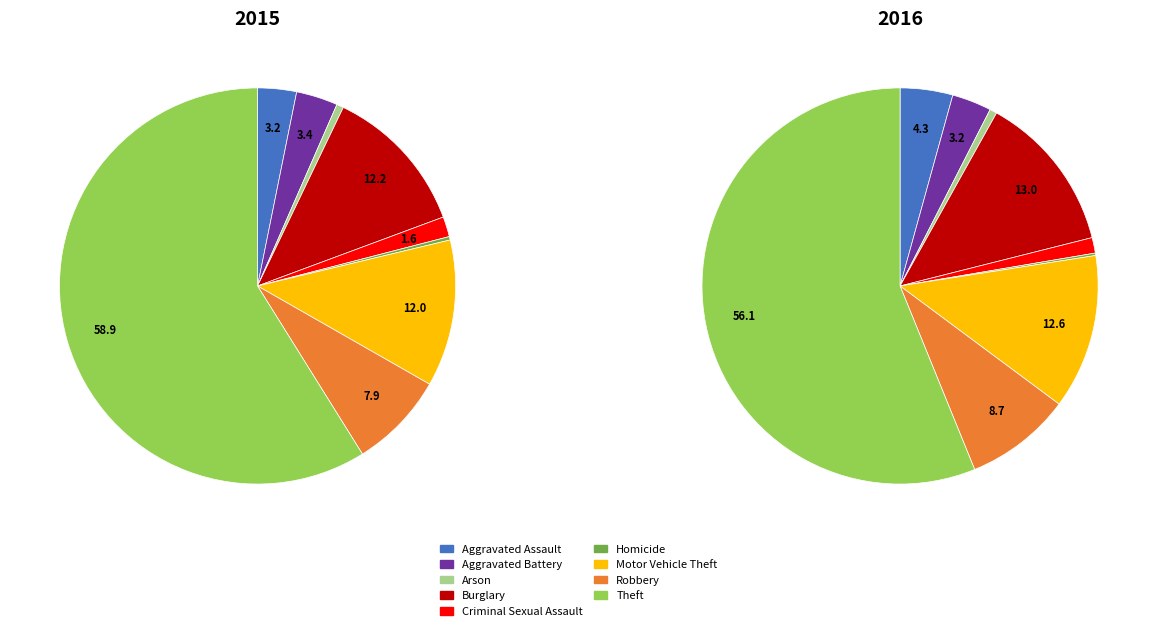

Is Theft the majority of the pie?

Yes